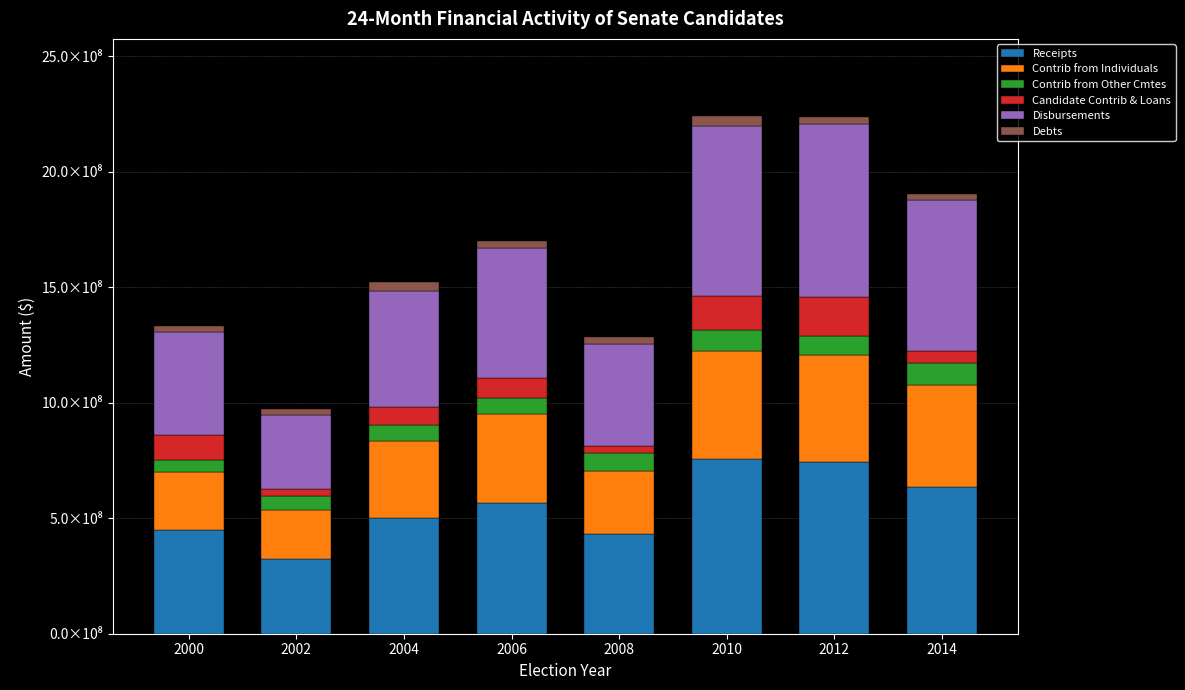

Does the chart contain any negative values?

No